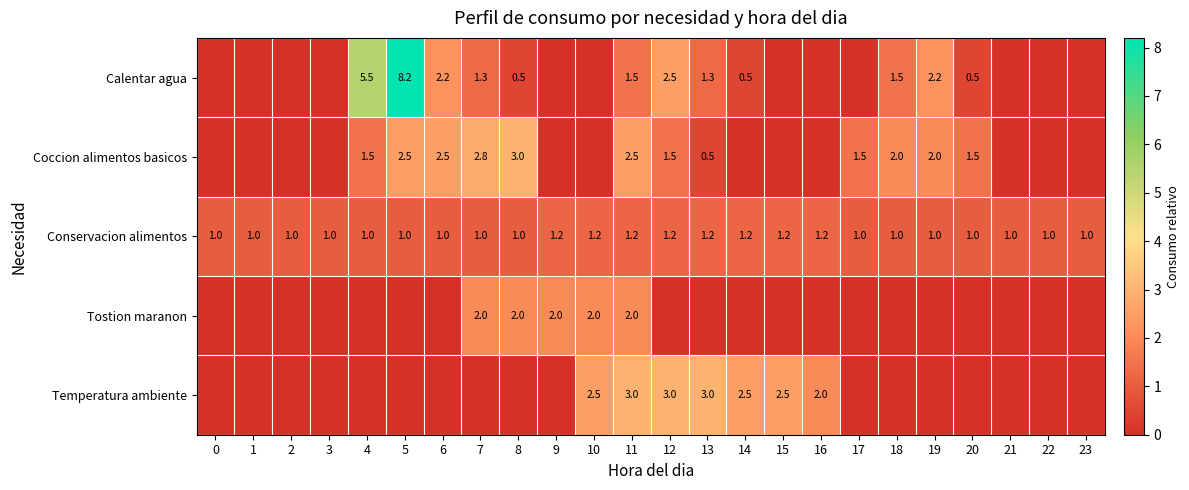

How many distinct data groups are displayed?

5